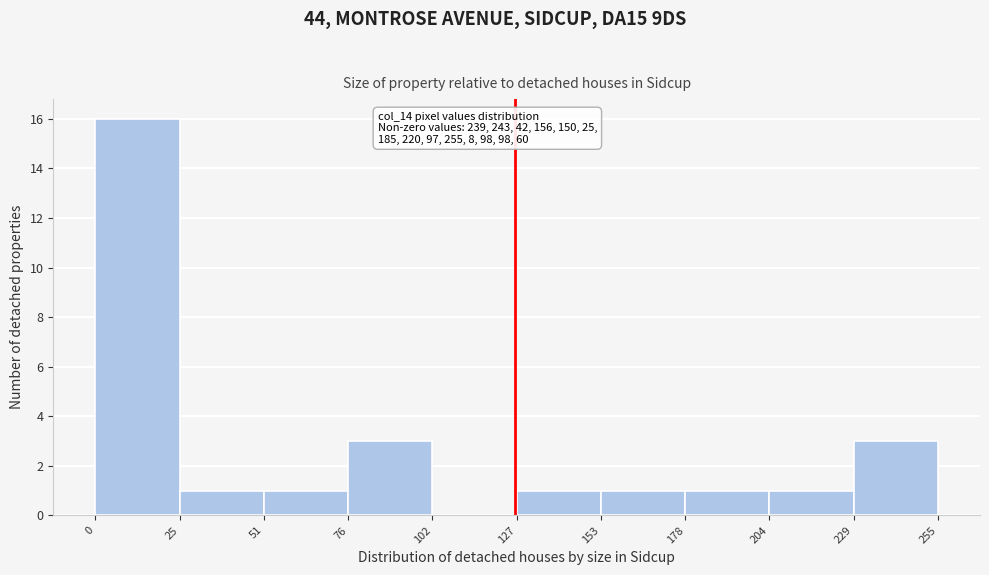

Over which range of the x-axis is the bar tallest?

0 to 25